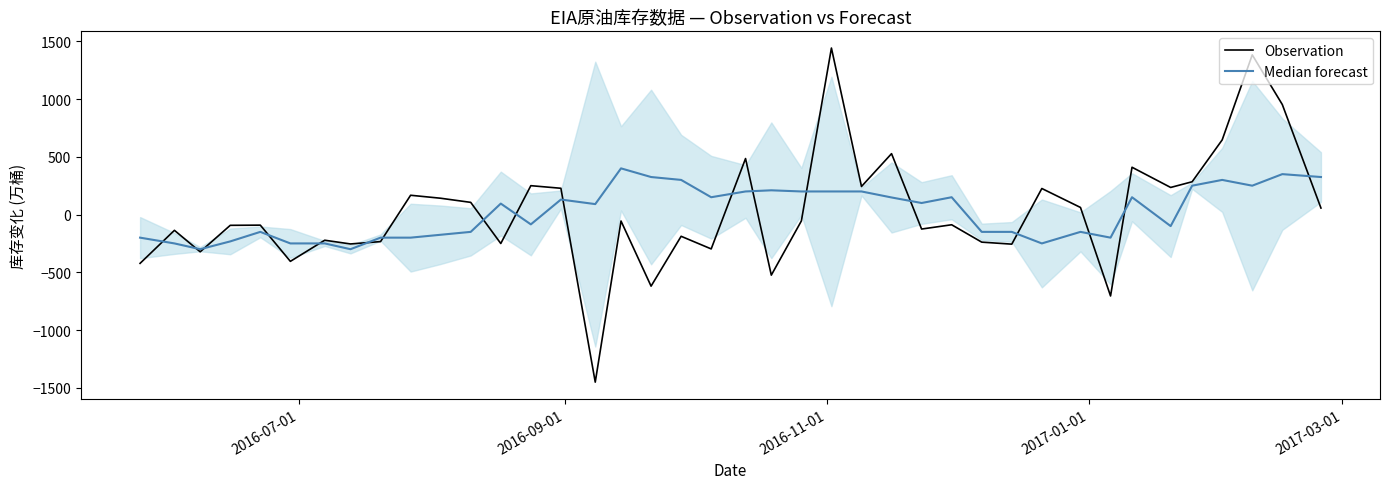

At how many categories does at least one series exceed -1374?

40